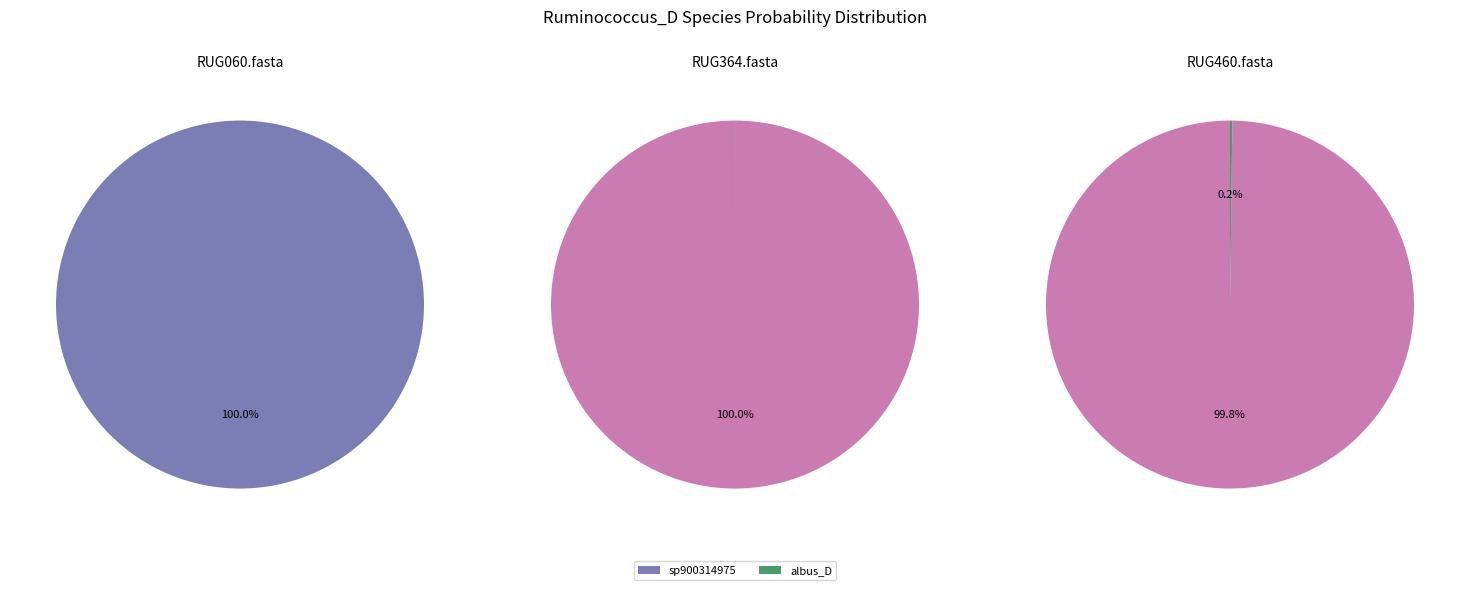

Does RUG060.fasta account for over 50% of the chart?

Yes